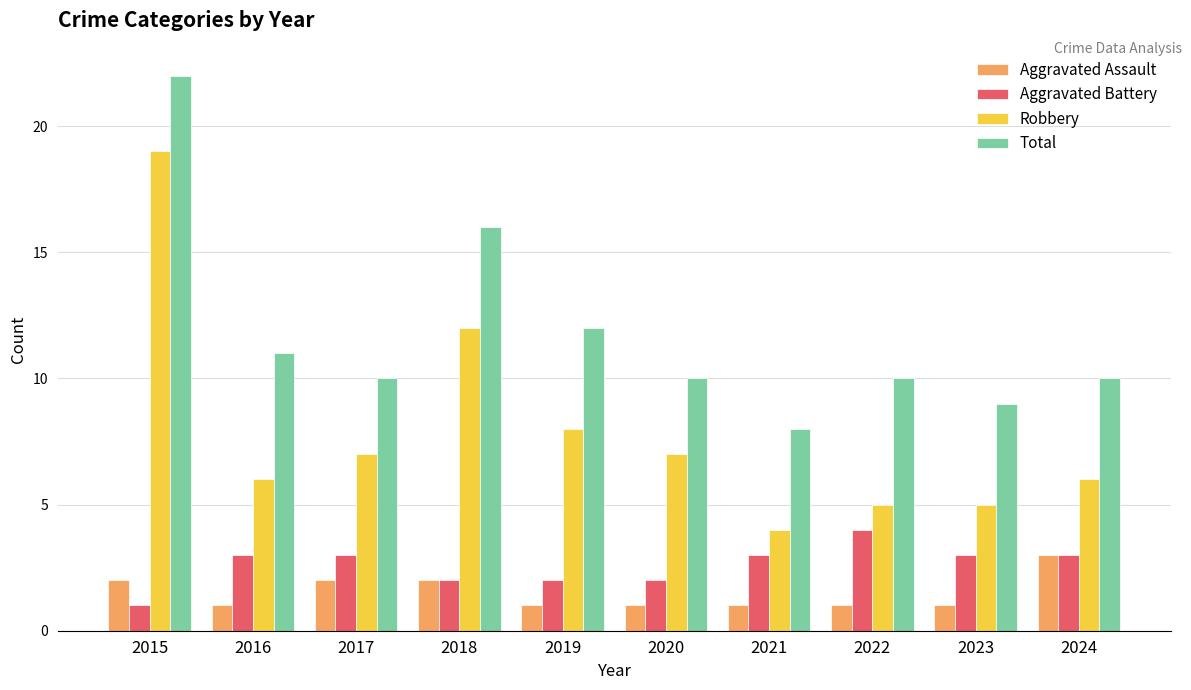

At 2019, list the series in order from smallest to largest.

Aggravated Assault, Aggravated Battery, Robbery, Total